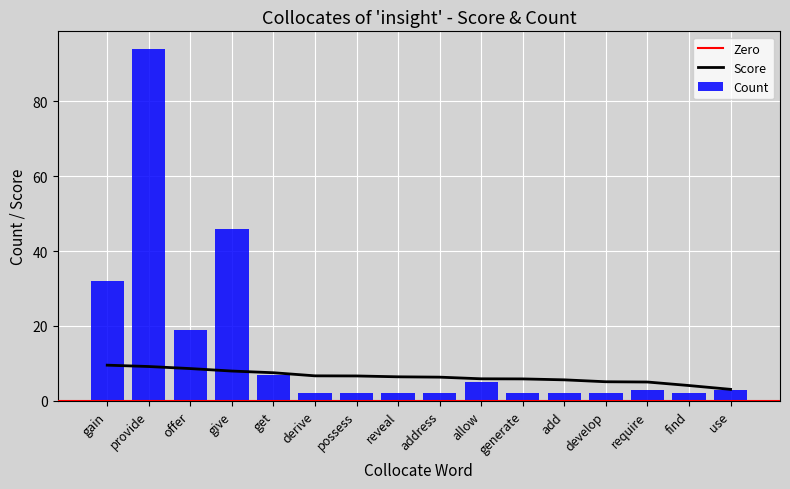

What is the approximate value of Count at require?

3